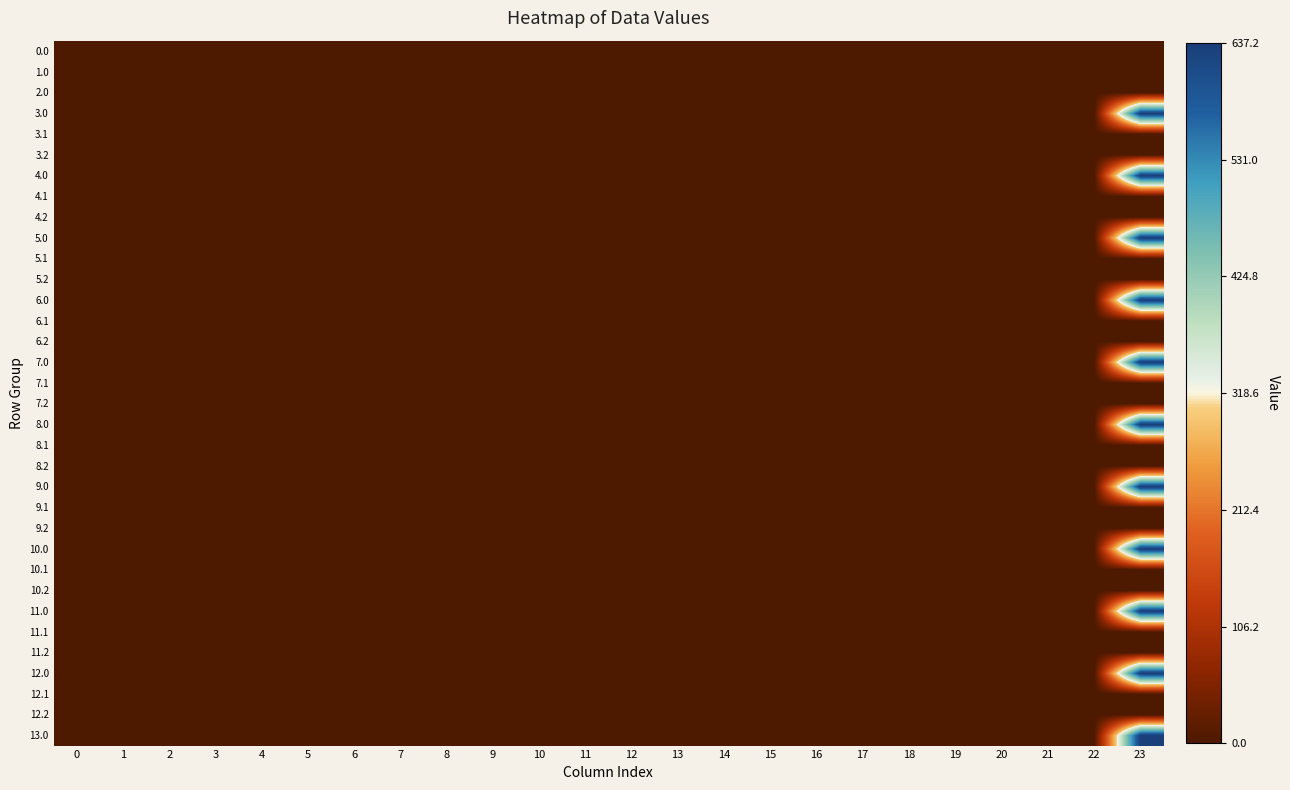

Which has a higher value, 23 or 14?

23